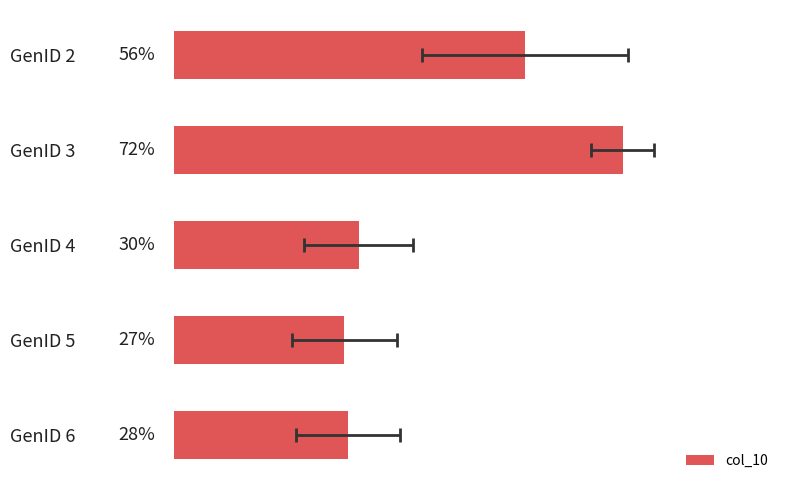

How many bars are there in total?

5